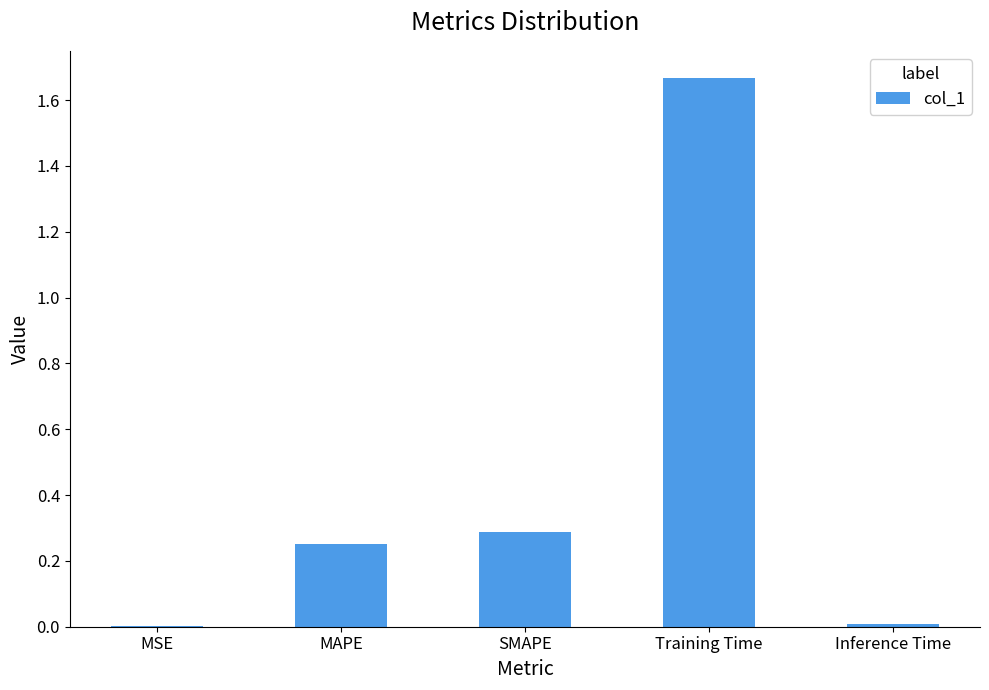

What is the average value?

0.4